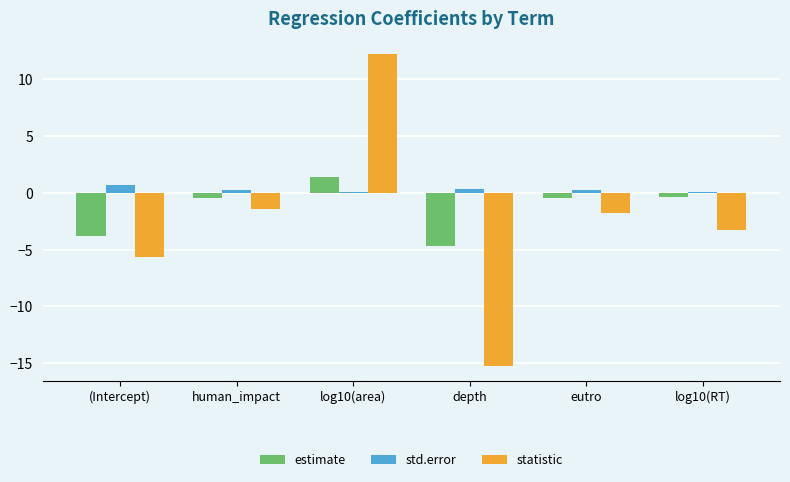

What is the difference between the maximum and minimum values in the estimate series?

6.0